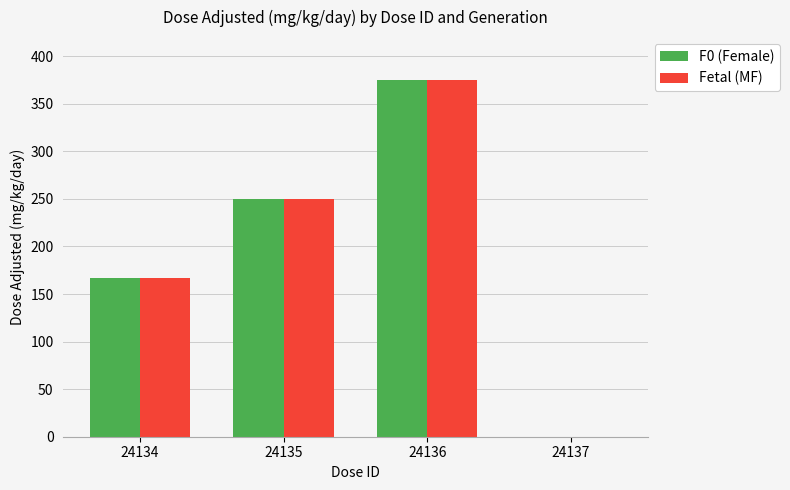

What is the sum of the Fetal (MF) values at 24134 and 24136?

542